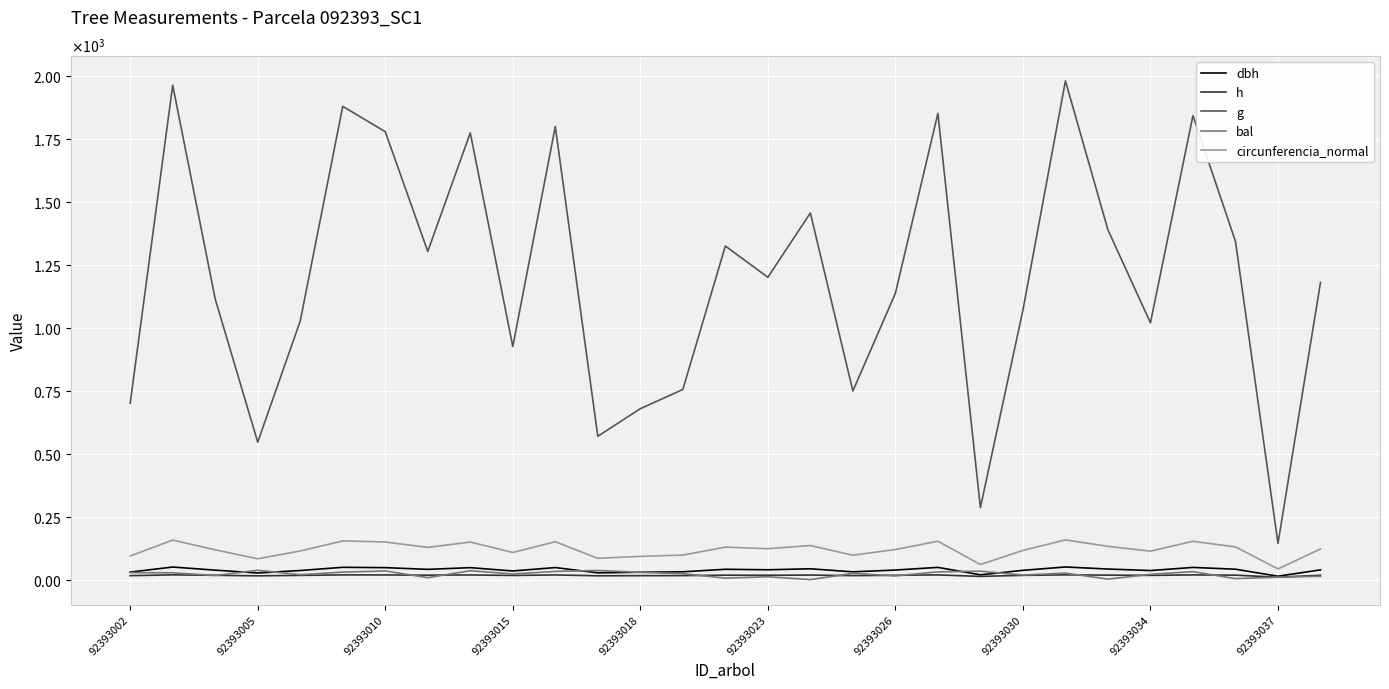

Where does the h series first go above 17?

92393005